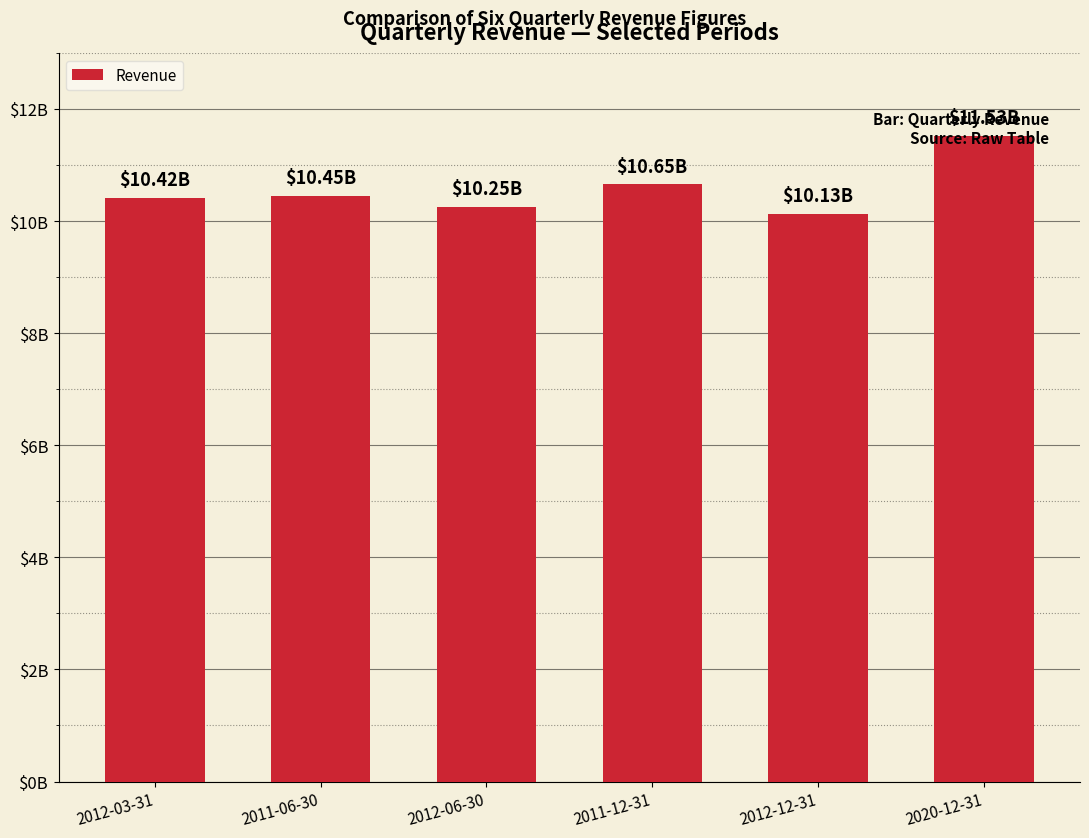

Does the chart contain any negative values?

No